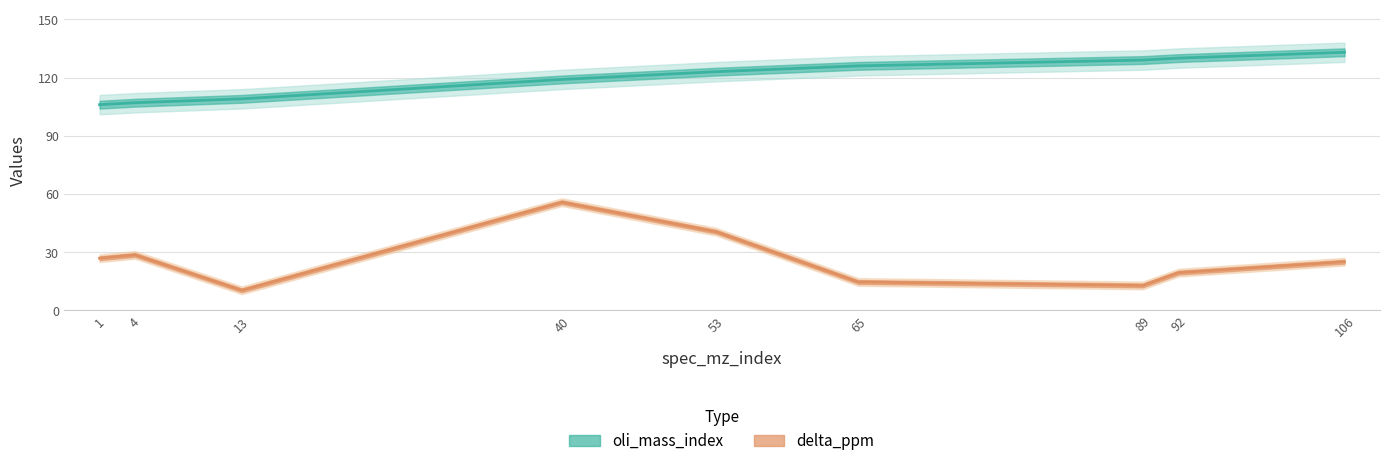

True or false: delta_ppm has a value of 54.6 at 53.

False